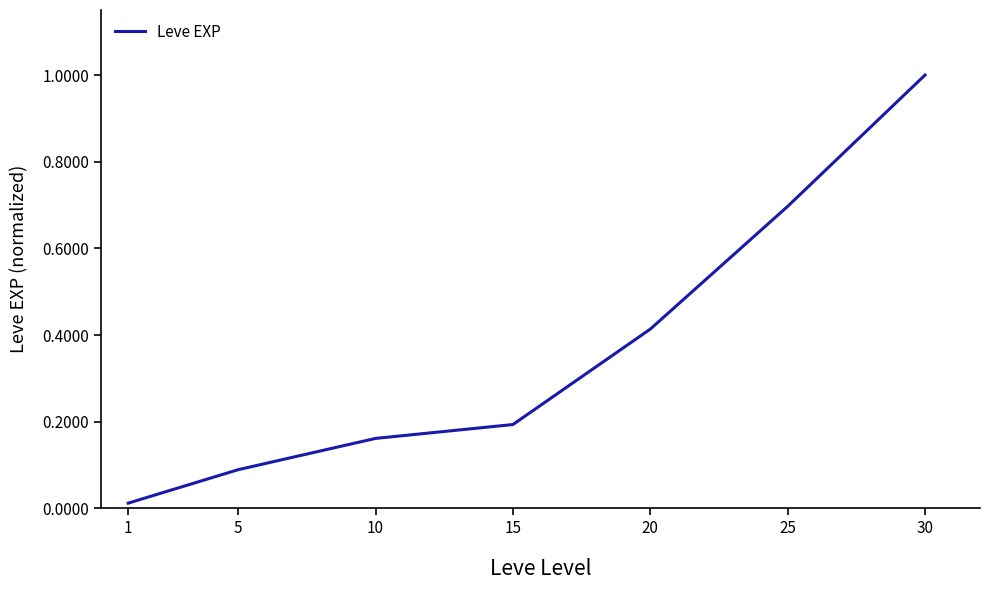

Rank the categories by value from highest to lowest.

30, 25, 20, 15, 10, 5, 1